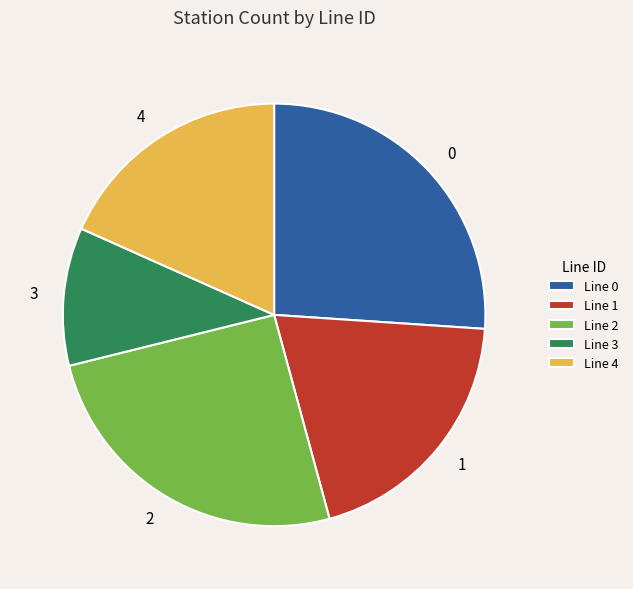

Rank the categories by value from highest to lowest.

0, 2, 1, 4, 3